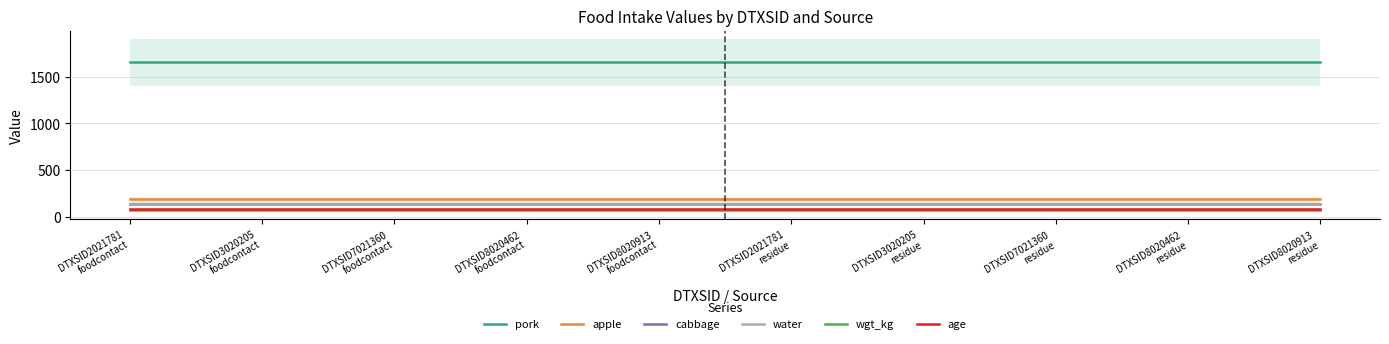

What is the average value of the age series?

85.0